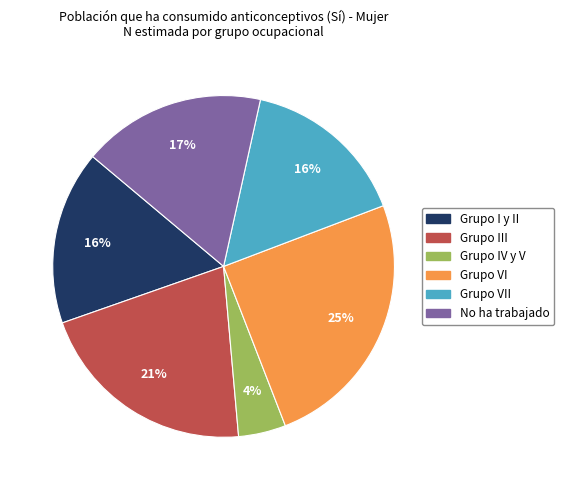

Is Grupo I y II the majority of the pie?

No